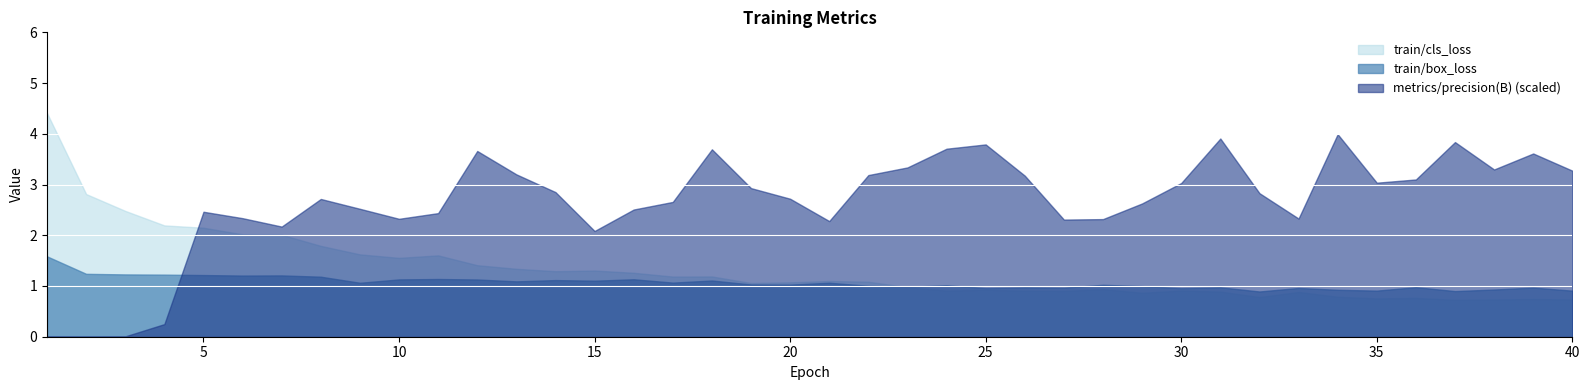

What is the highest value of the train/cls_loss series?

4.4